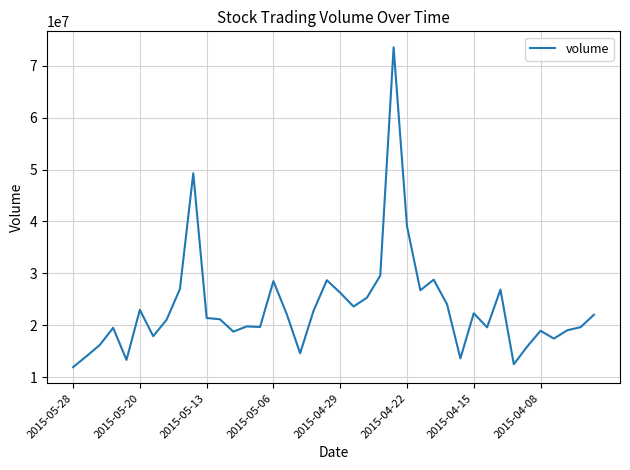

What is the maximum value shown in the chart?

73512600